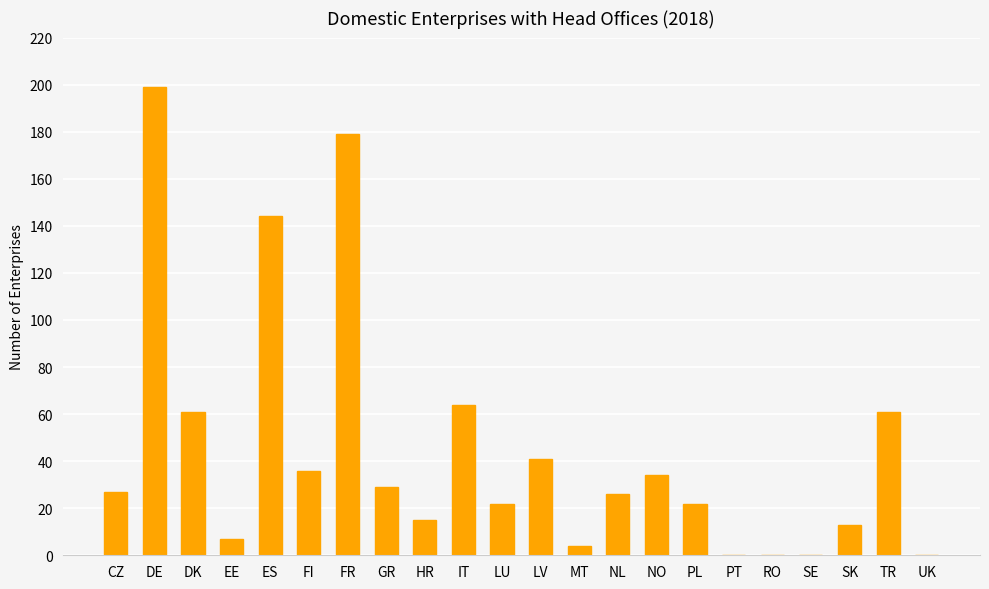

What is the sum of the values at DK and IT?

125